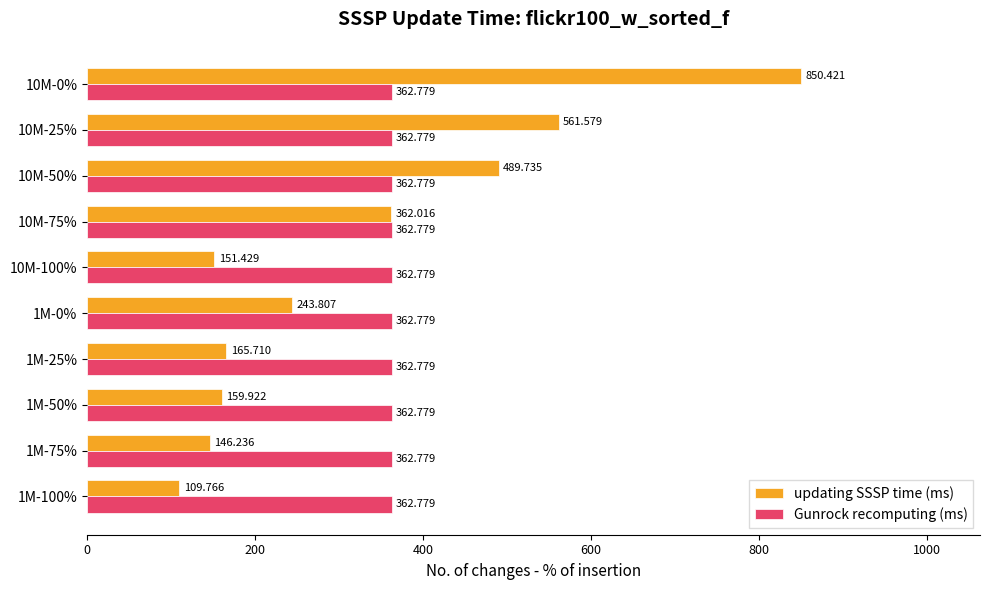

What is the difference between the second highest and minimum values in the updating SSSP time (ms) series?

451.8